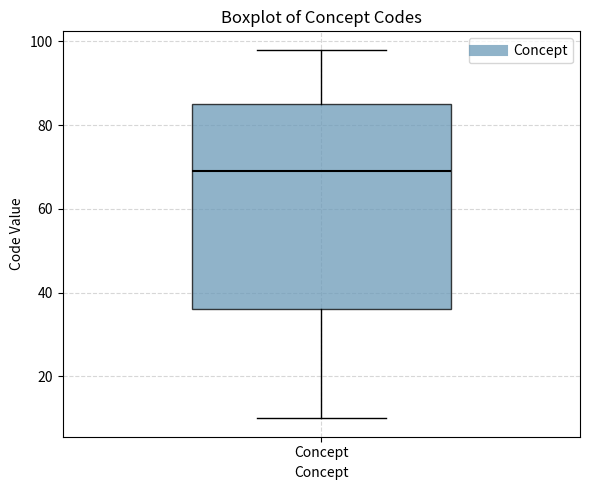

Where is the lower edge of the box for Concept on the y-axis? The values are not printed on the chart, so give them approximately, as read against the axis.

36